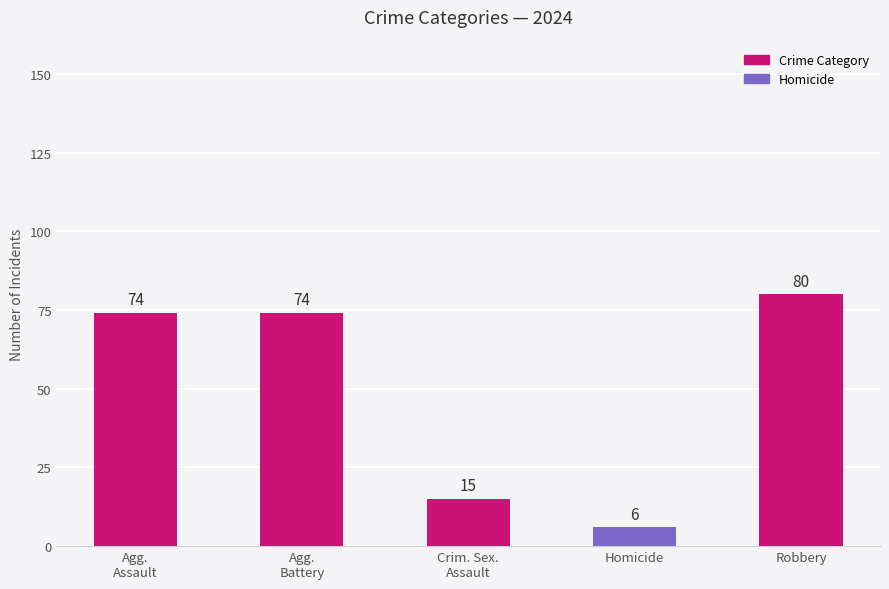

What is the sum of all values?

249